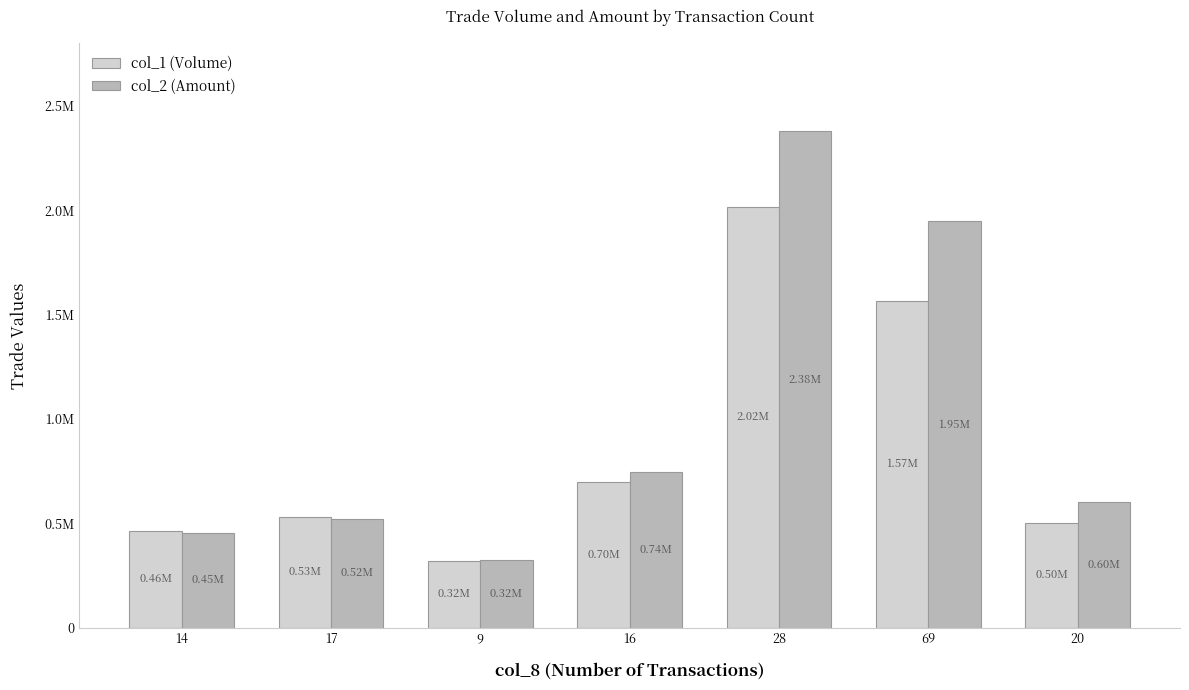

Does the chart contain stacked bars?

No